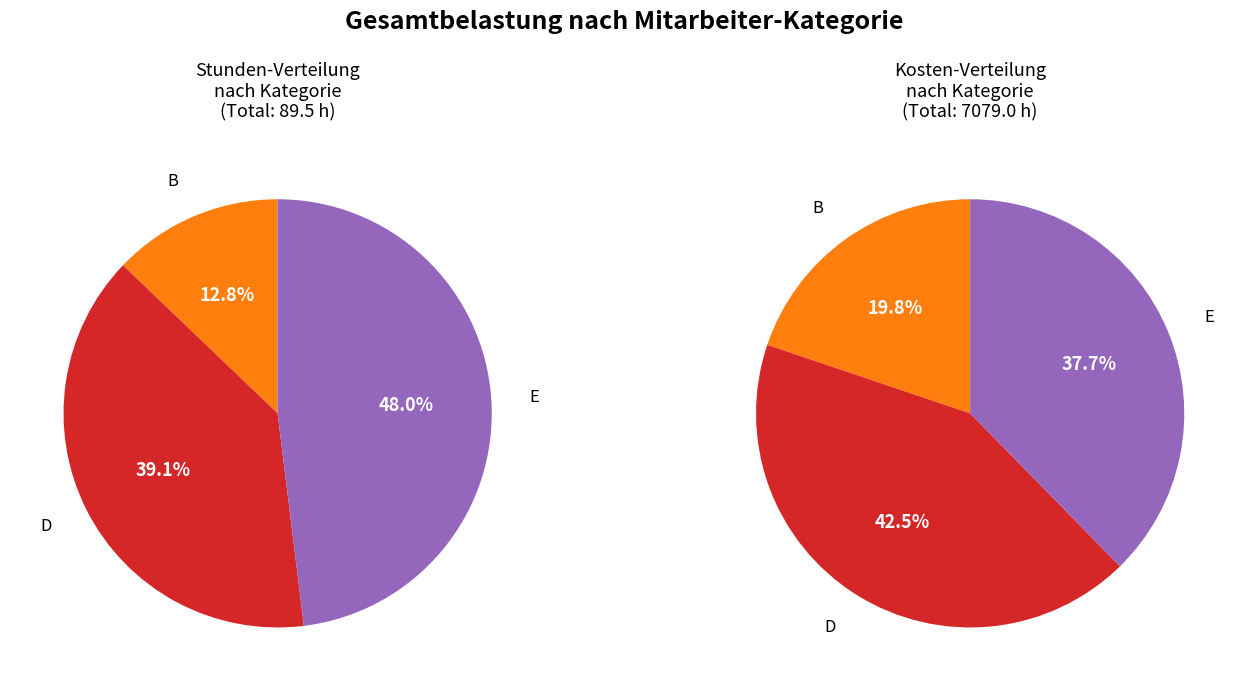

What portion of the pie excludes A?

100.0%